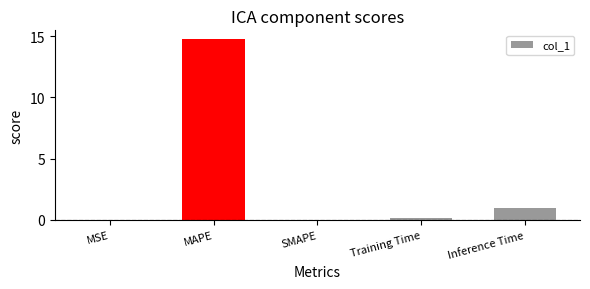

What is the sum of the values at Inference Time and SMAPE?

1.0